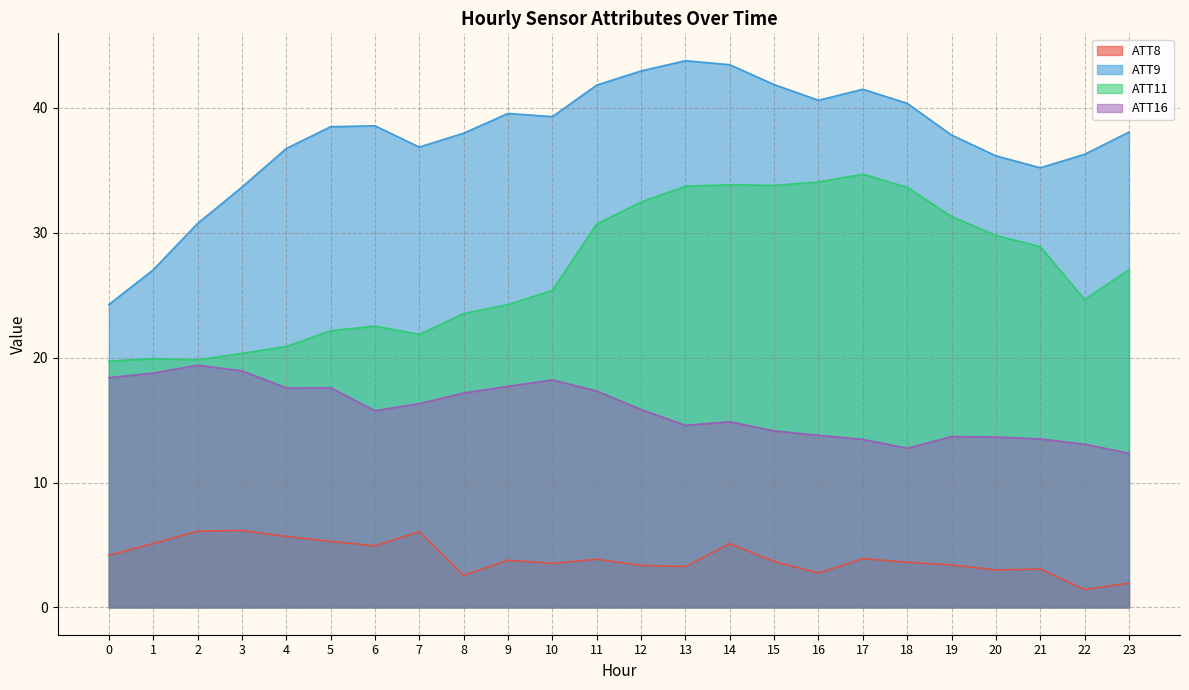

In ATT16, how many points are lower than both neighbors (excluding endpoints)?

4